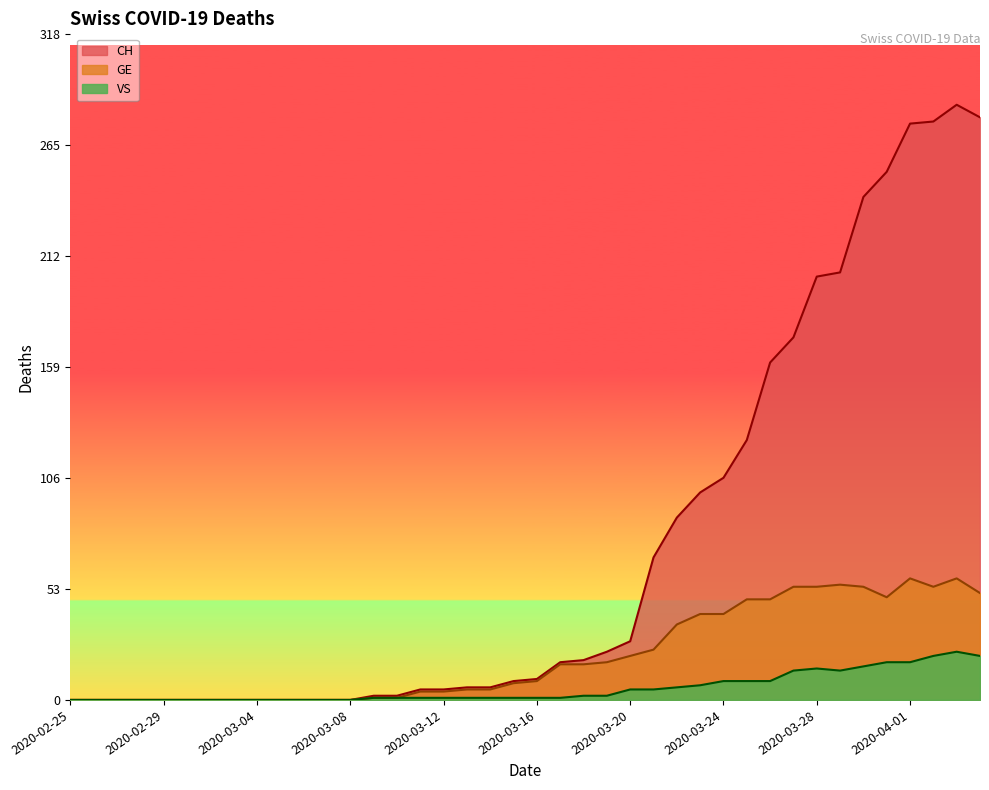

How many values in the VS series are below 1?

13